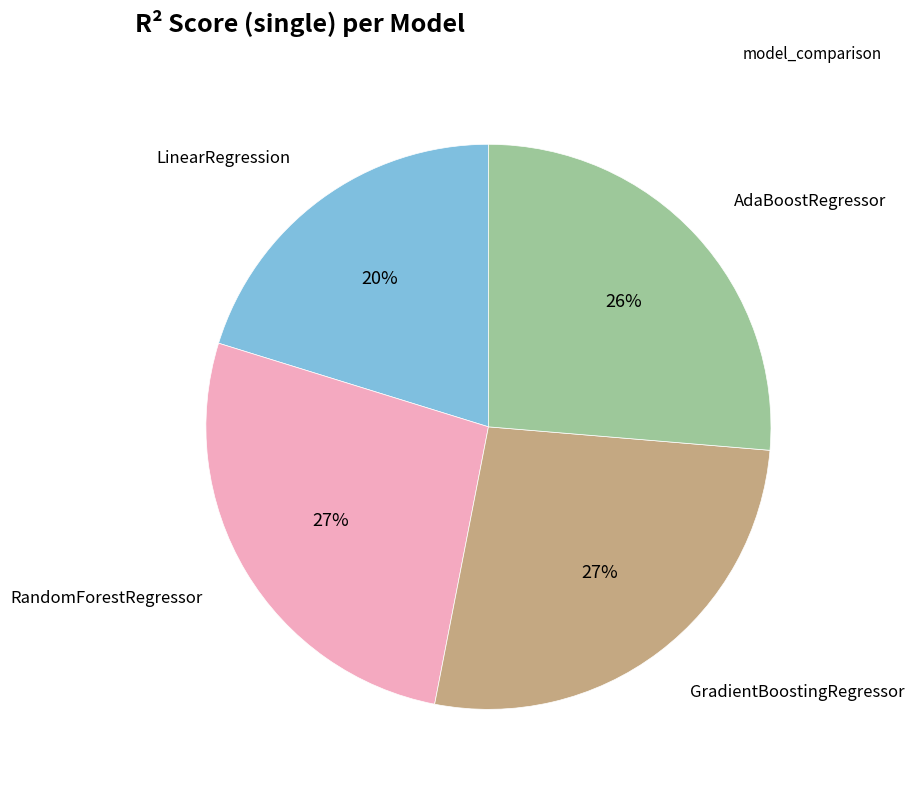

Does any single category account for the majority?

No